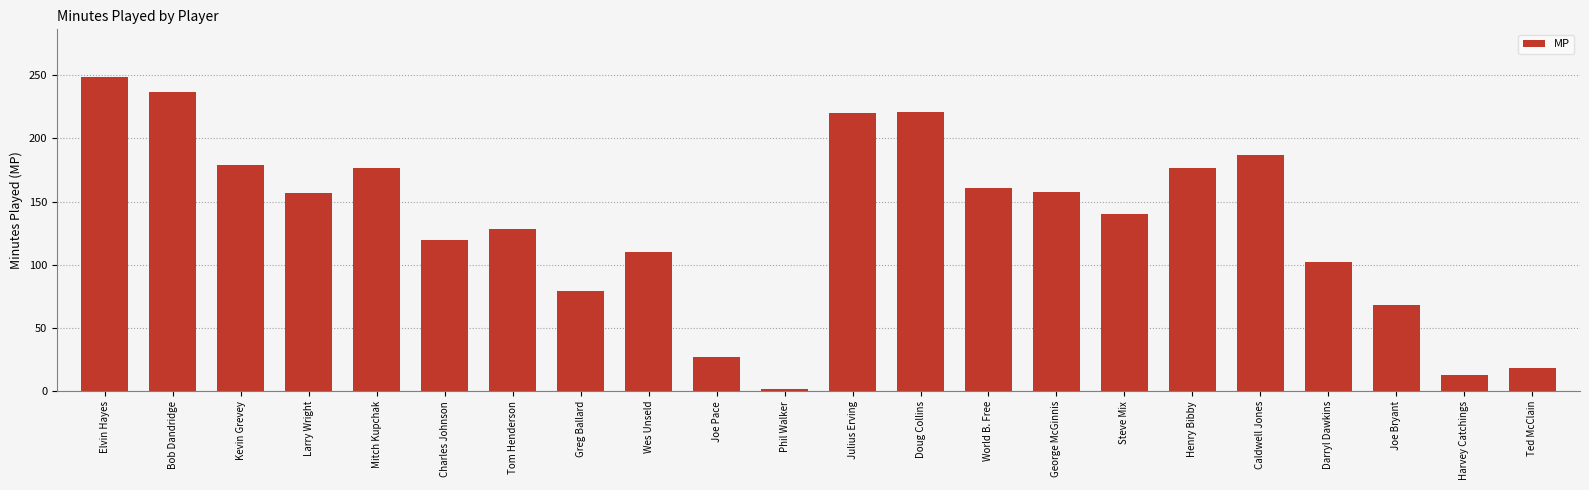

What is the label of the 11th bar from the right?

Julius Erving